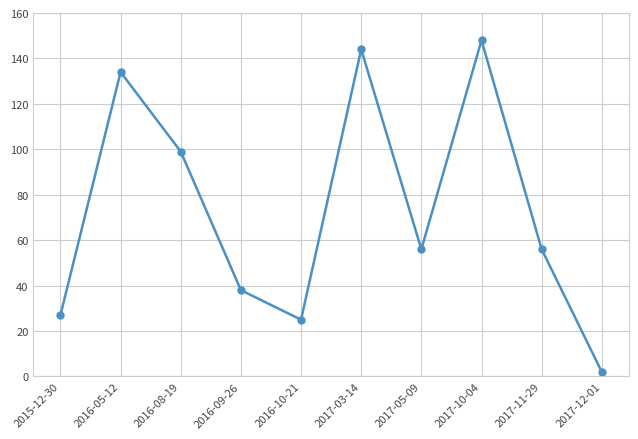

What is the difference between the second highest and second lowest values?

119